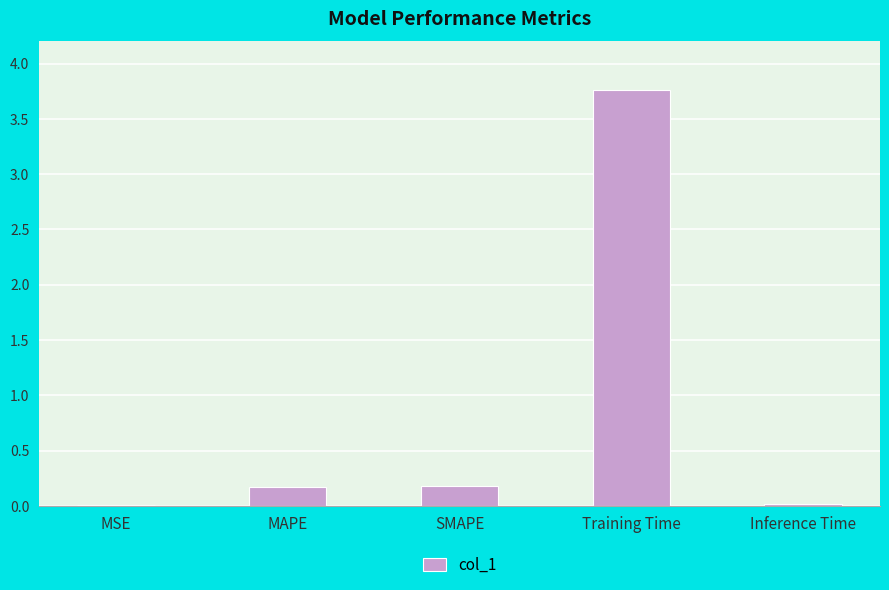

The value at MSE is 0.0. True or false?

True